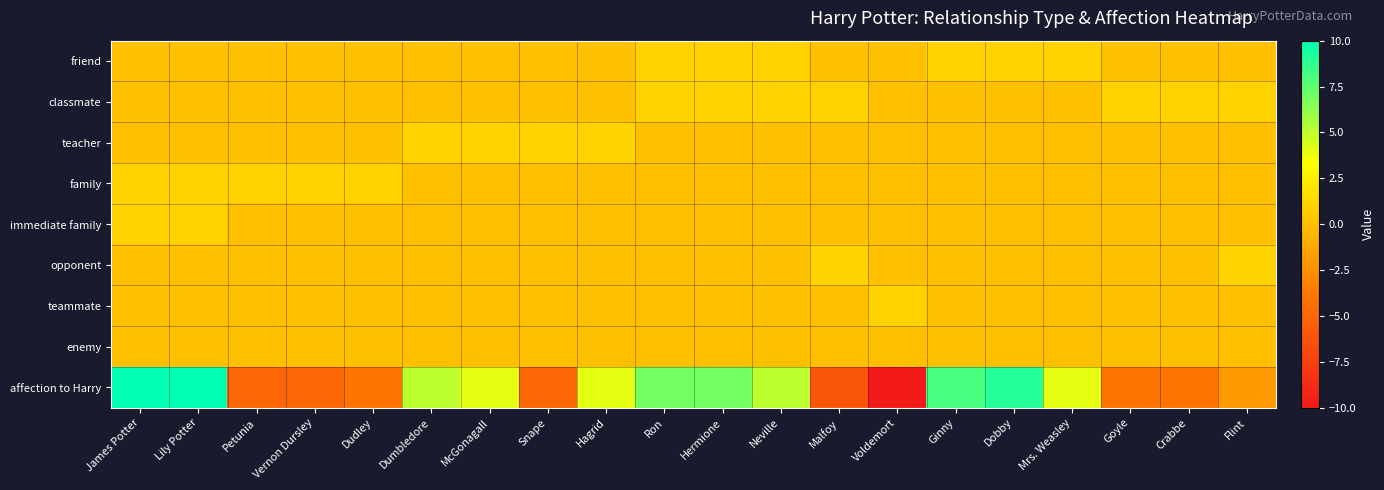

Reading right to left, extract all data points from this chart.

friend: Flint=0	Crabbe=0	Goyle=0	Mrs. Weasley=1	Dobby=1	Ginny=1	Voldemort=0	Malfoy=0	Neville=1	Hermione=1	Ron=1	Hagrid=0	Snape=0	McGonagall=0	Dumbledore=0	Dudley=0	Vernon Dursley=0	Petunia=0	Lily Potter=0	James Potter=0
classmate: Flint=1	Crabbe=1	Goyle=1	Mrs. Weasley=0	Dobby=0	Ginny=0	Voldemort=0	Malfoy=1	Neville=1	Hermione=1	Ron=1	Hagrid=0	Snape=0	McGonagall=0	Dumbledore=0	Dudley=0	Vernon Dursley=0	Petunia=0	Lily Potter=0	James Potter=0
teacher: Flint=0	Crabbe=0	Goyle=0	Mrs. Weasley=0	Dobby=0	Ginny=0	Voldemort=0	Malfoy=0	Neville=0	Hermione=0	Ron=0	Hagrid=1	Snape=1	McGonagall=1	Dumbledore=1	Dudley=0	Vernon Dursley=0	Petunia=0	Lily Potter=0	James Potter=0
family: Flint=0	Crabbe=0	Goyle=0	Mrs. Weasley=0	Dobby=0	Ginny=0	Voldemort=0	Malfoy=0	Neville=0	Hermione=0	Ron=0	Hagrid=0	Snape=0	McGonagall=0	Dumbledore=0	Dudley=1	Vernon Dursley=1	Petunia=1	Lily Potter=1	James Potter=1
immediate family: Flint=0	Crabbe=0	Goyle=0	Mrs. Weasley=0	Dobby=0	Ginny=0	Voldemort=0	Malfoy=0	Neville=0	Hermione=0	Ron=0	Hagrid=0	Snape=0	McGonagall=0	Dumbledore=0	Dudley=0	Vernon Dursley=0	Petunia=0	Lily Potter=1	James Potter=1
opponent: Flint=1	Crabbe=0	Goyle=0	Mrs. Weasley=0	Dobby=0	Ginny=0	Voldemort=0	Malfoy=1	Neville=0	Hermione=0	Ron=0	Hagrid=0	Snape=0	McGonagall=0	Dumbledore=0	Dudley=0	Vernon Dursley=0	Petunia=0	Lily Potter=0	James Potter=0
teammate: Flint=0	Crabbe=0	Goyle=0	Mrs. Weasley=0	Dobby=0	Ginny=0	Voldemort=1	Malfoy=0	Neville=0	Hermione=0	Ron=0	Hagrid=0	Snape=0	McGonagall=0	Dumbledore=0	Dudley=0	Vernon Dursley=0	Petunia=0	Lily Potter=0	James Potter=0
enemy: Flint=0	Crabbe=0	Goyle=0	Mrs. Weasley=0	Dobby=0	Ginny=0	Voldemort=0	Malfoy=0	Neville=0	Hermione=0	Ron=0	Hagrid=0	Snape=0	McGonagall=0	Dumbledore=0	Dudley=0	Vernon Dursley=0	Petunia=0	Lily Potter=0	James Potter=0
affection to Harry: Flint=-2	Crabbe=-4	Goyle=-4	Mrs. Weasley=4	Dobby=9	Ginny=8	Voldemort=-10	Malfoy=-6	Neville=5	Hermione=7	Ron=7	Hagrid=4	Snape=-5	McGonagall=4	Dumbledore=5	Dudley=-4	Vernon Dursley=-5	Petunia=-5	Lily Potter=10	James Potter=10